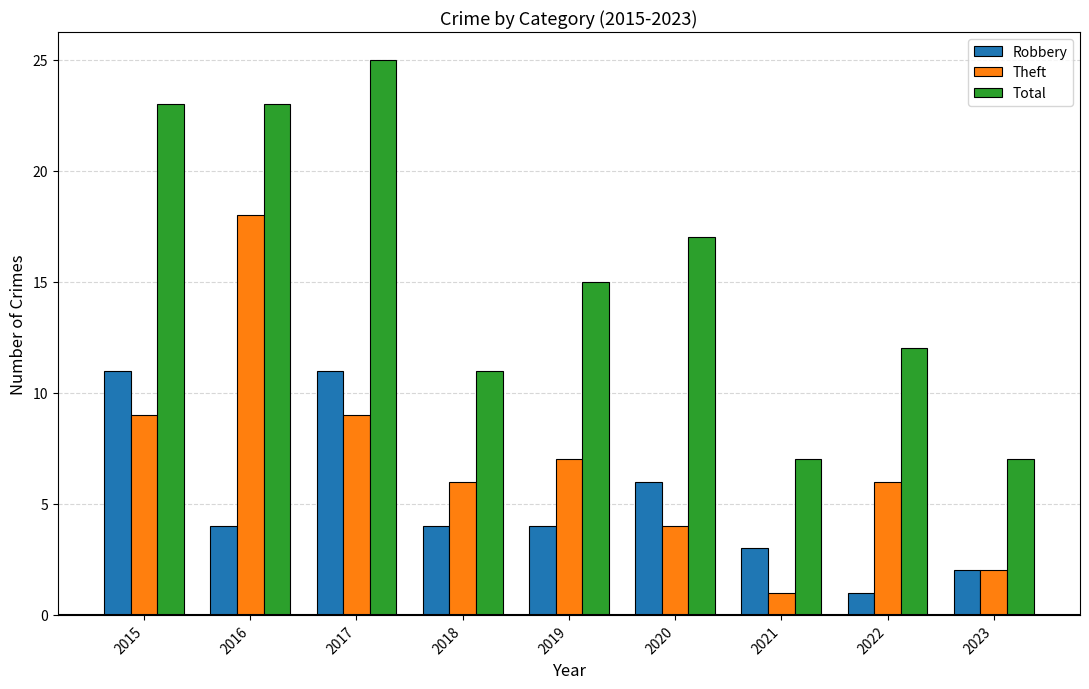

Is it true that Robbery equals 4 at 2015?

False